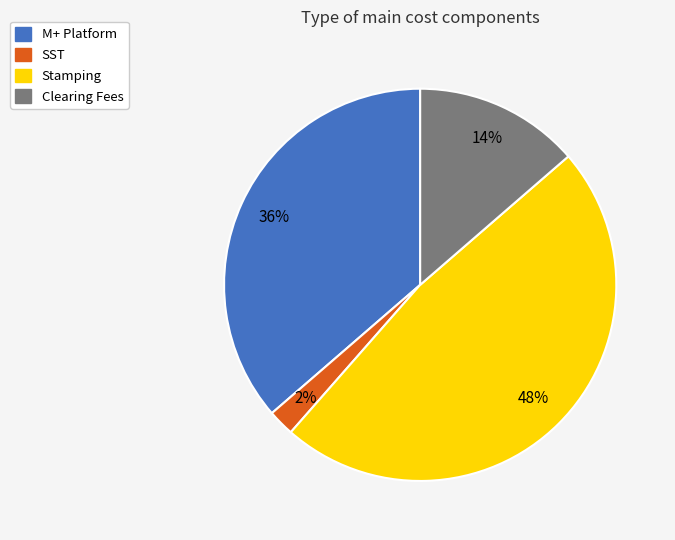

Is it true that Stamping is 48% of the pie?

True